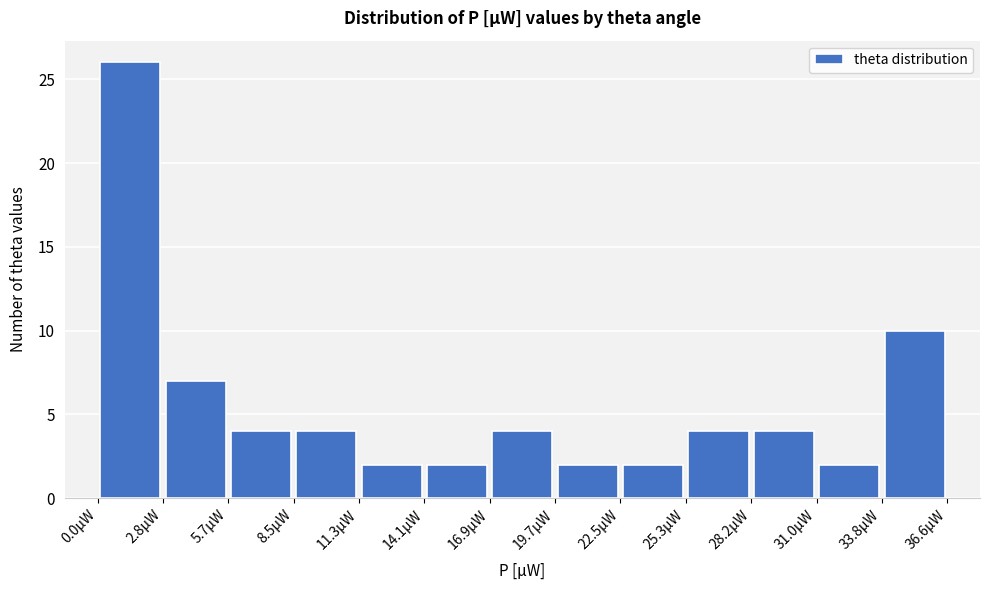

Over which range of the x-axis is the bar tallest?

0.0 to 3.0